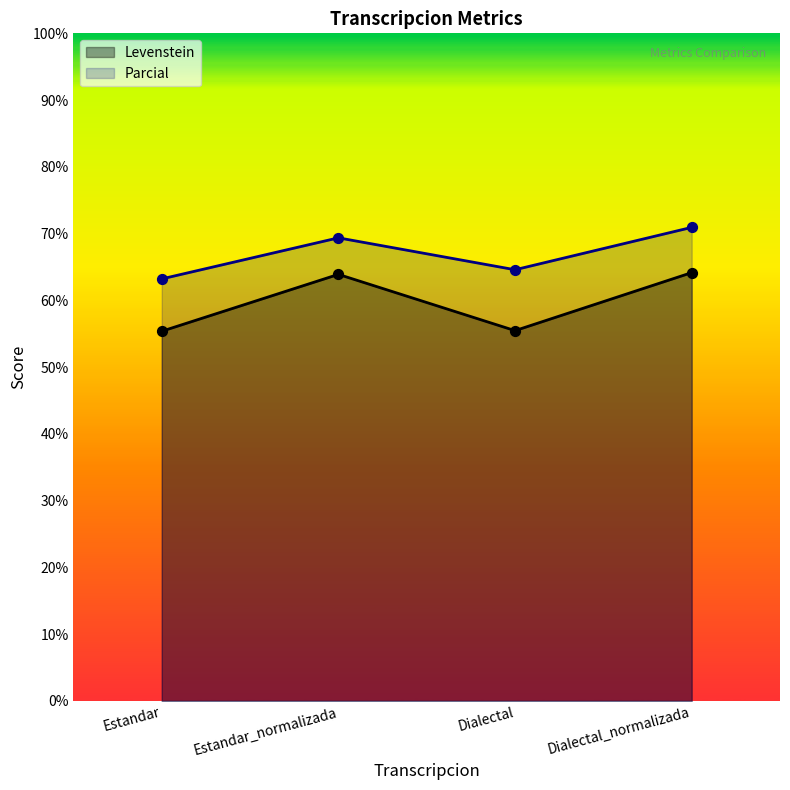

At which category is the sum across all series the highest?

Dialectal_normalizada